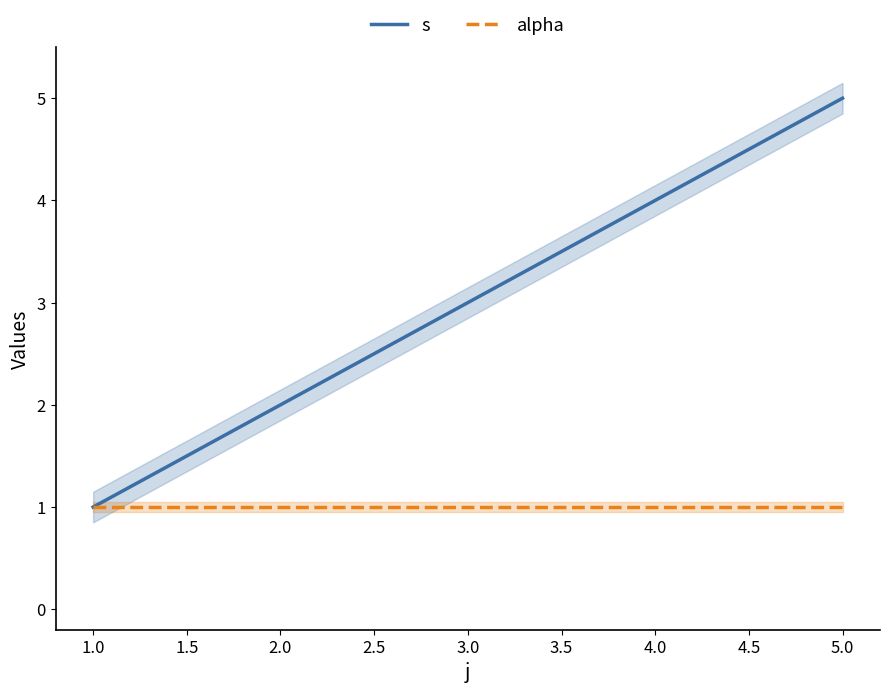

Is the value of alpha at 4.0 greater than the value of s at 2.0?

No